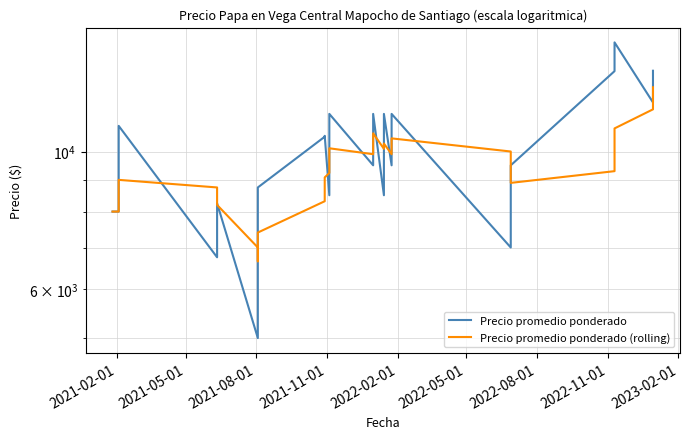

True or false: Precio promedio ponderado has a value of 4395.6 at 19.

False